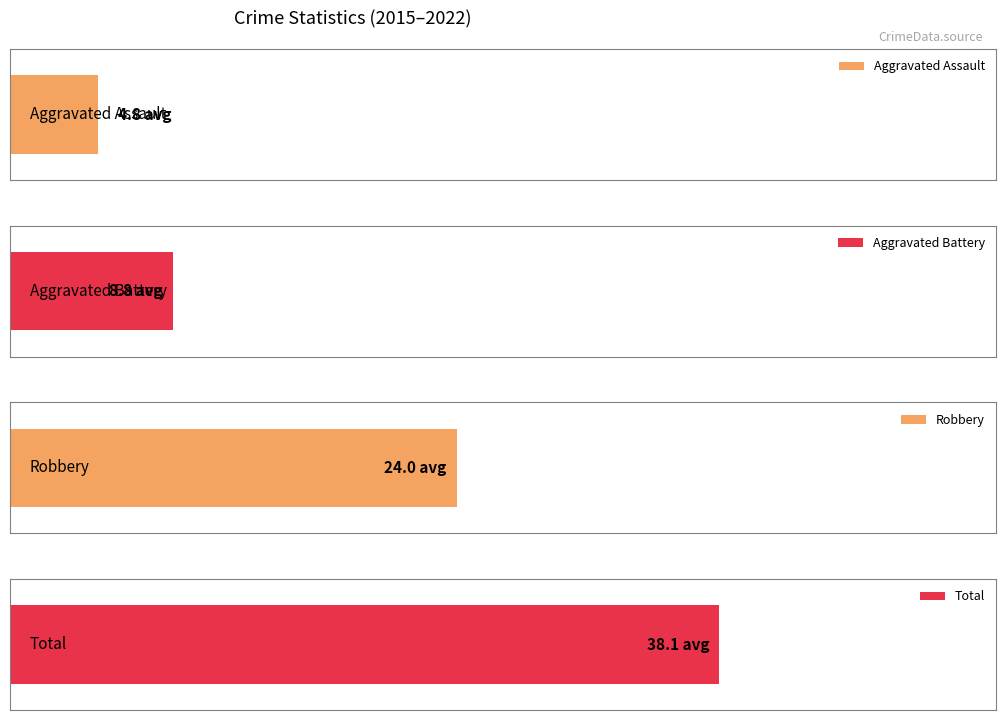

Count the number of data series in this chart.

4